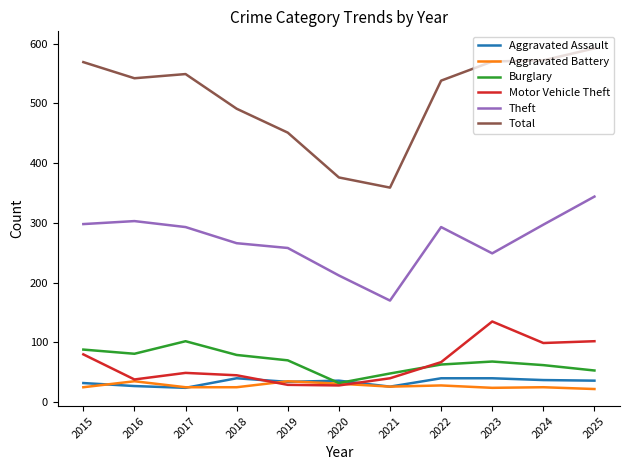

True or false: Theft has a value of 479 at 2022.

False